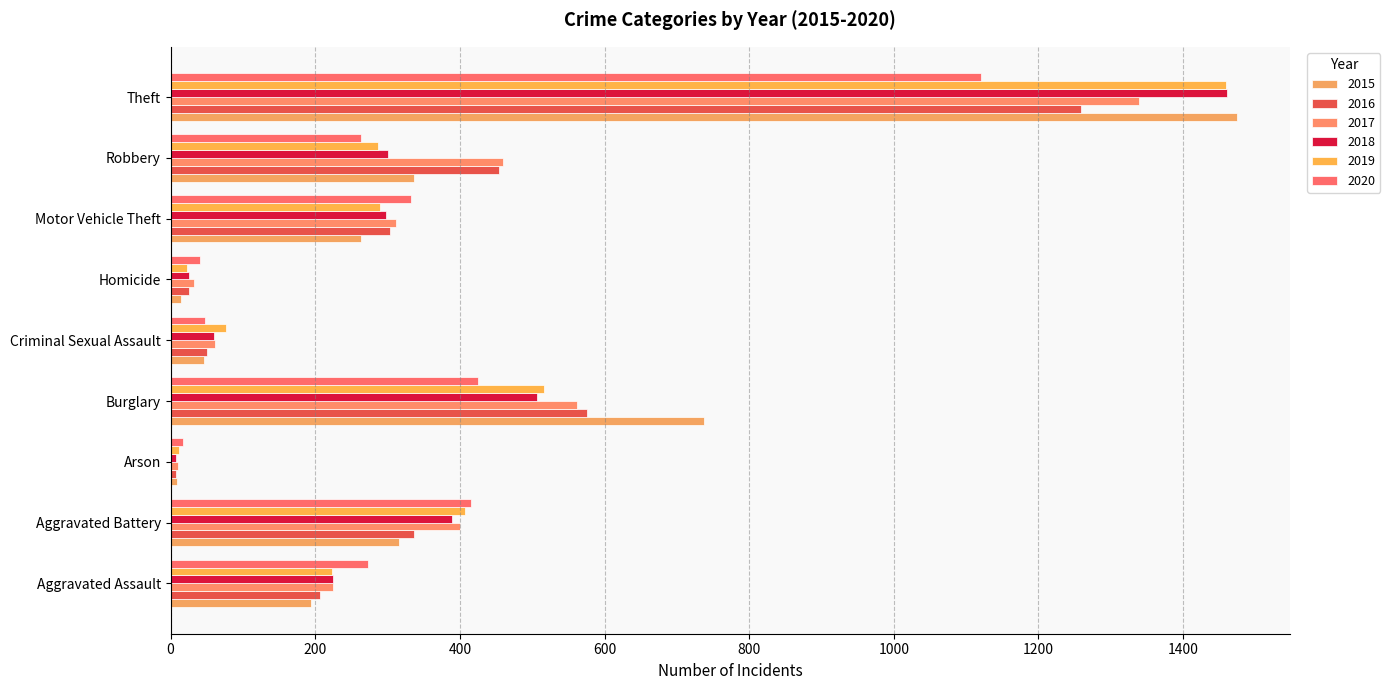

Is it true that 2018 equals 307 at Burglary?

False